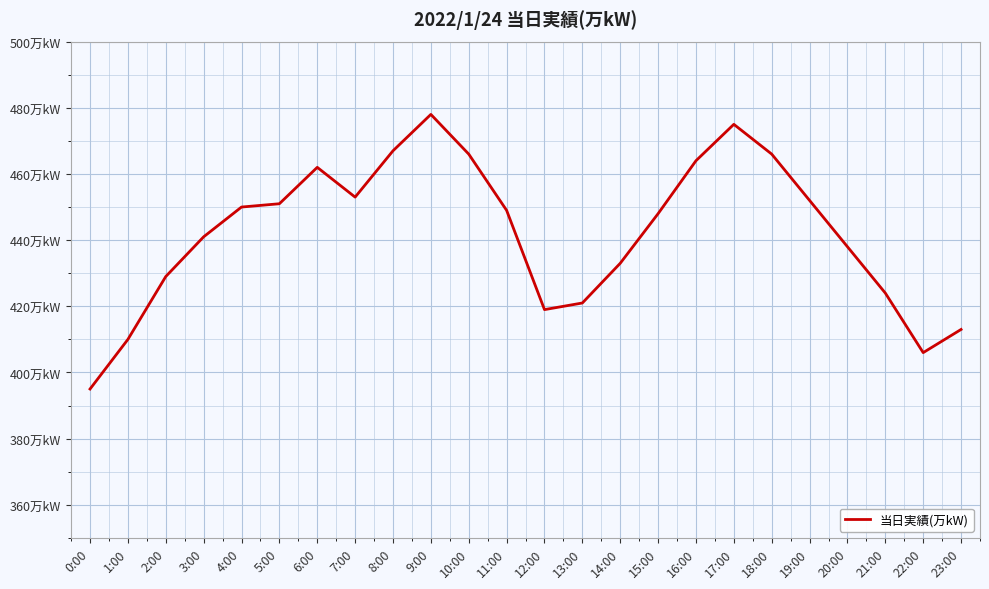

List the labels in order of value, largest first.

9:00, 17:00, 8:00, 10:00, 18:00, 16:00, 6:00, 7:00, 19:00, 5:00, 4:00, 11:00, 15:00, 3:00, 20:00, 14:00, 2:00, 21:00, 13:00, 12:00, 23:00, 1:00, 22:00, 0:00